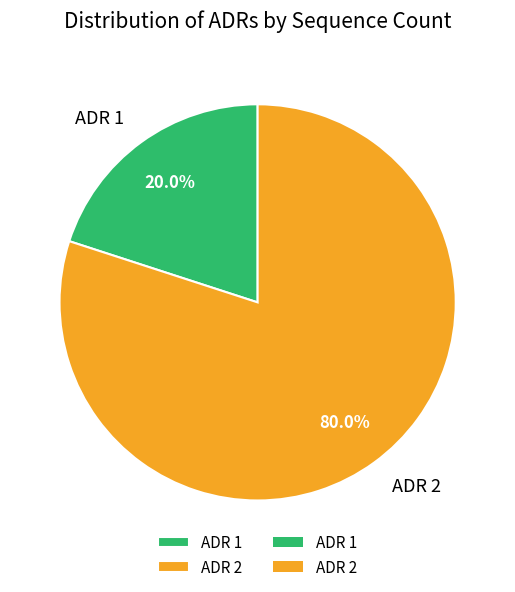

Which slice is the largest?

ADR 2